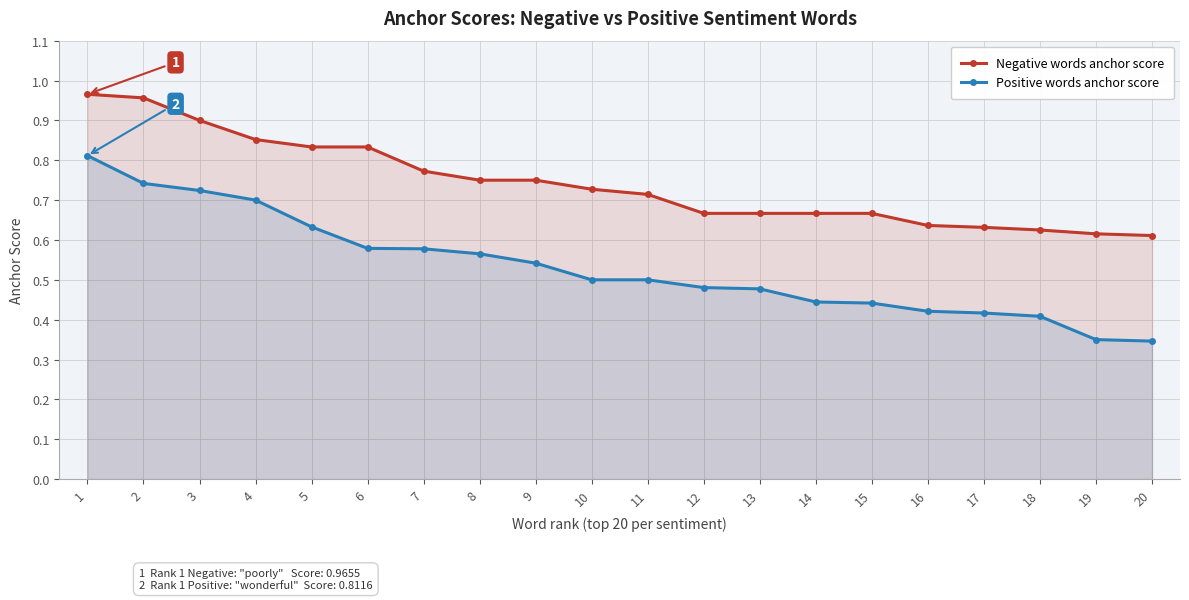

Reading left to right, transcribe all the data shown in this chart.

Negative words anchor score: 1.0	1.0	0.9	0.9	0.8	0.8	0.8	0.8	0.8	0.7	0.7	0.7	0.7	0.7	0.7	0.6	0.6	0.6	0.6	0.6
Positive words anchor score: 0.8	0.7	0.7	0.7	0.6	0.6	0.6	0.6	0.5	0.5	0.5	0.5	0.5	0.4	0.4	0.4	0.4	0.4	0.3	0.3